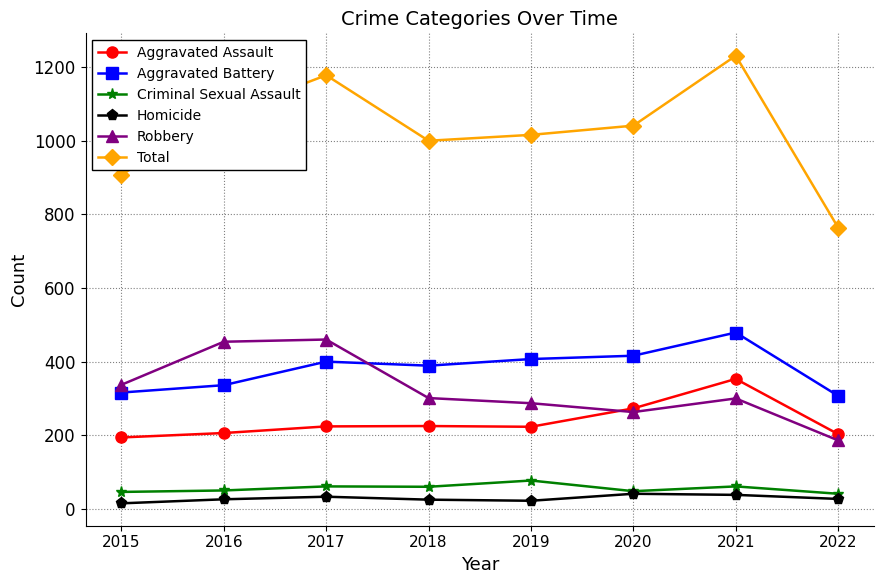

What is the lowest value of the Criminal Sexual Assault series?

41